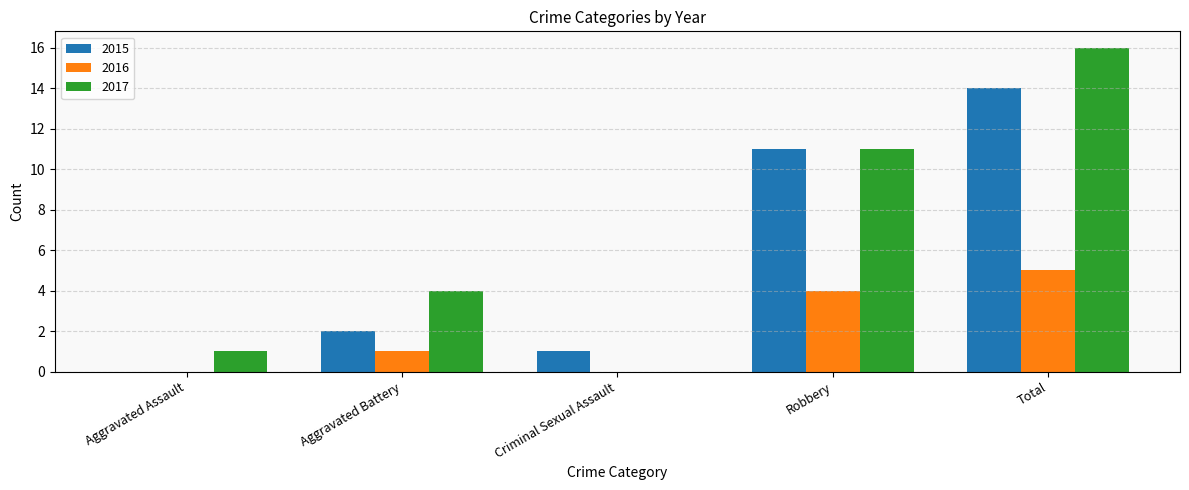

Are the bars horizontal?

No